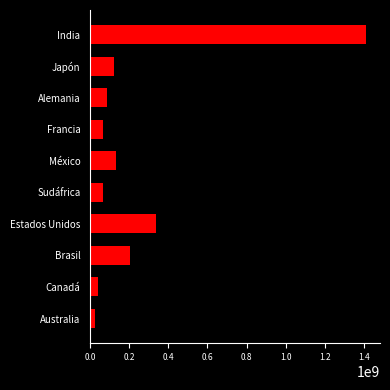

What is the label of the 5th bar from the bottom?

Sudáfrica